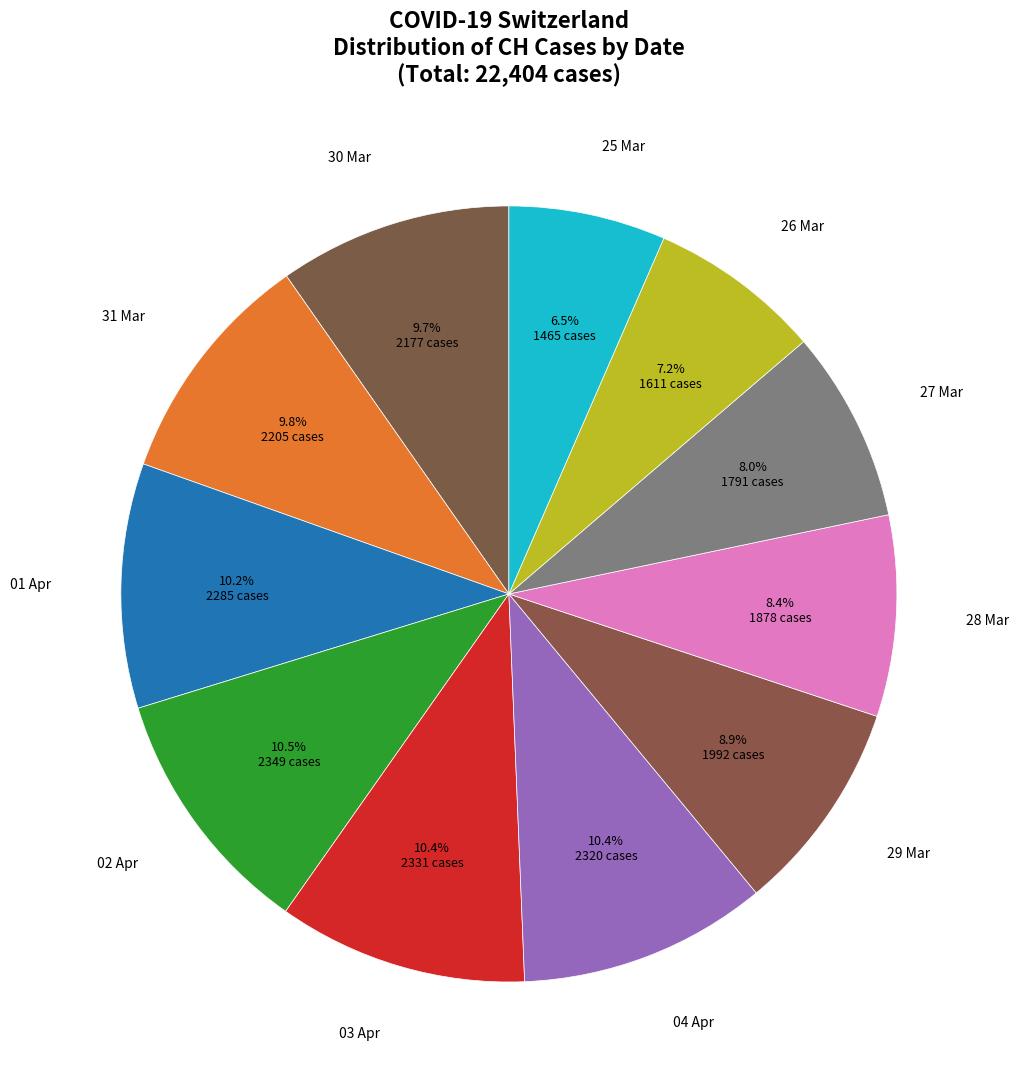

Which slice is the smallest?

25 Mar